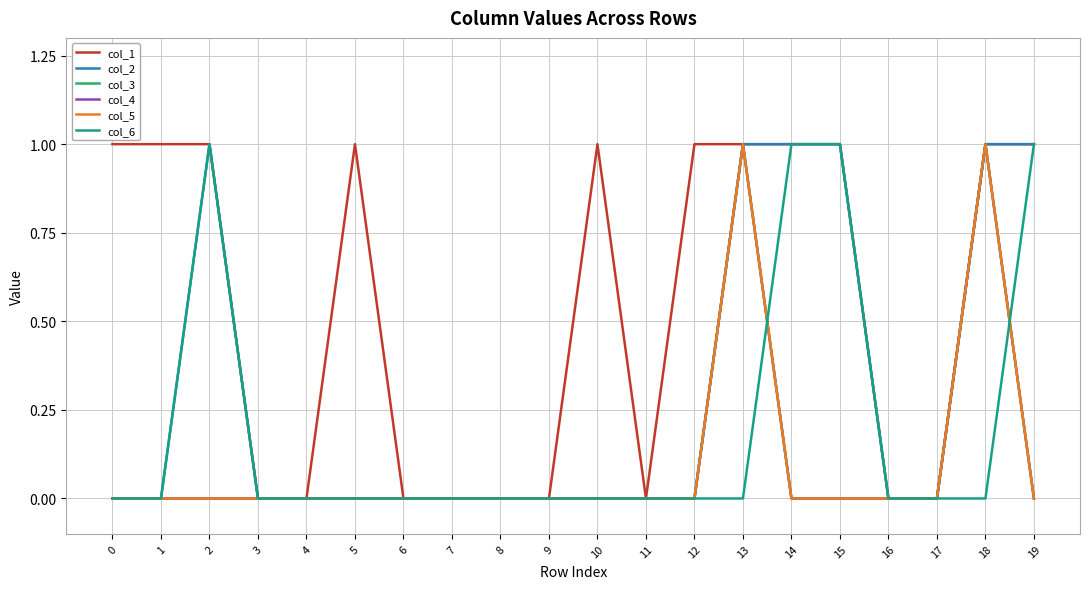

Does the chart have visible grid lines?

Yes